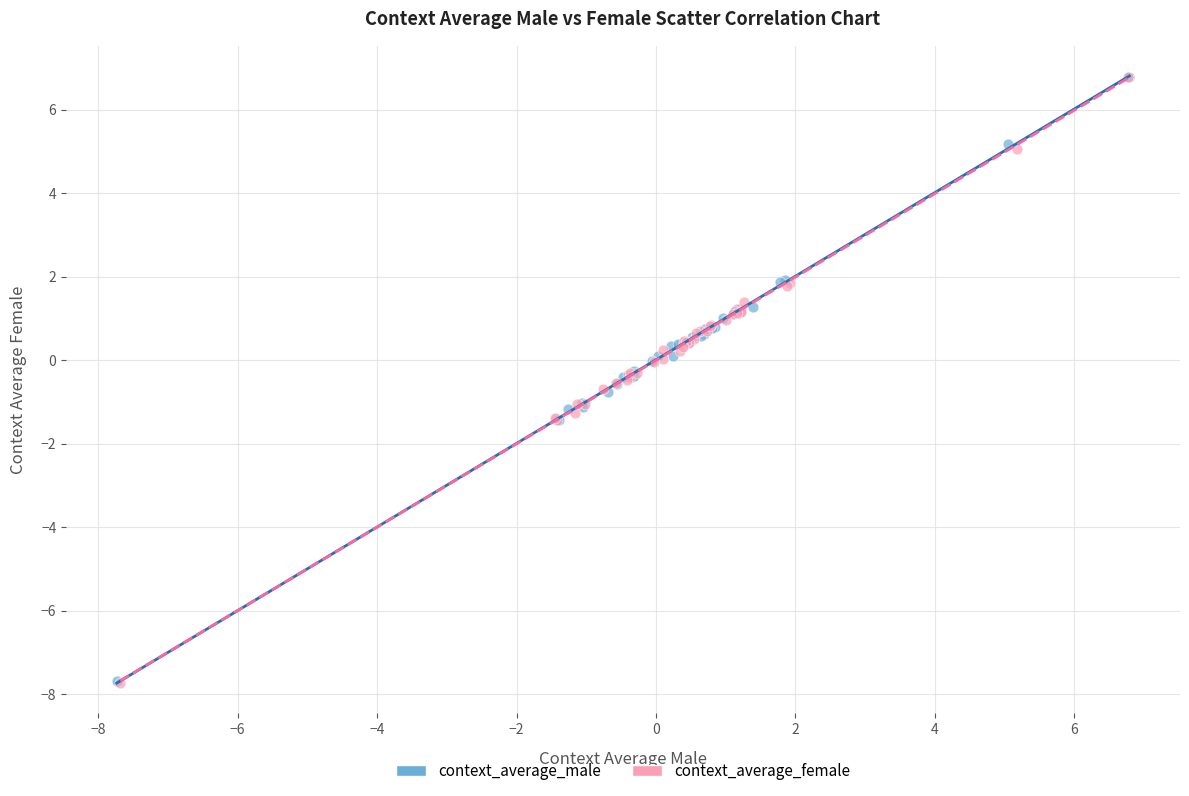

Which series has the largest Y range (max minus min)?

context_average_female